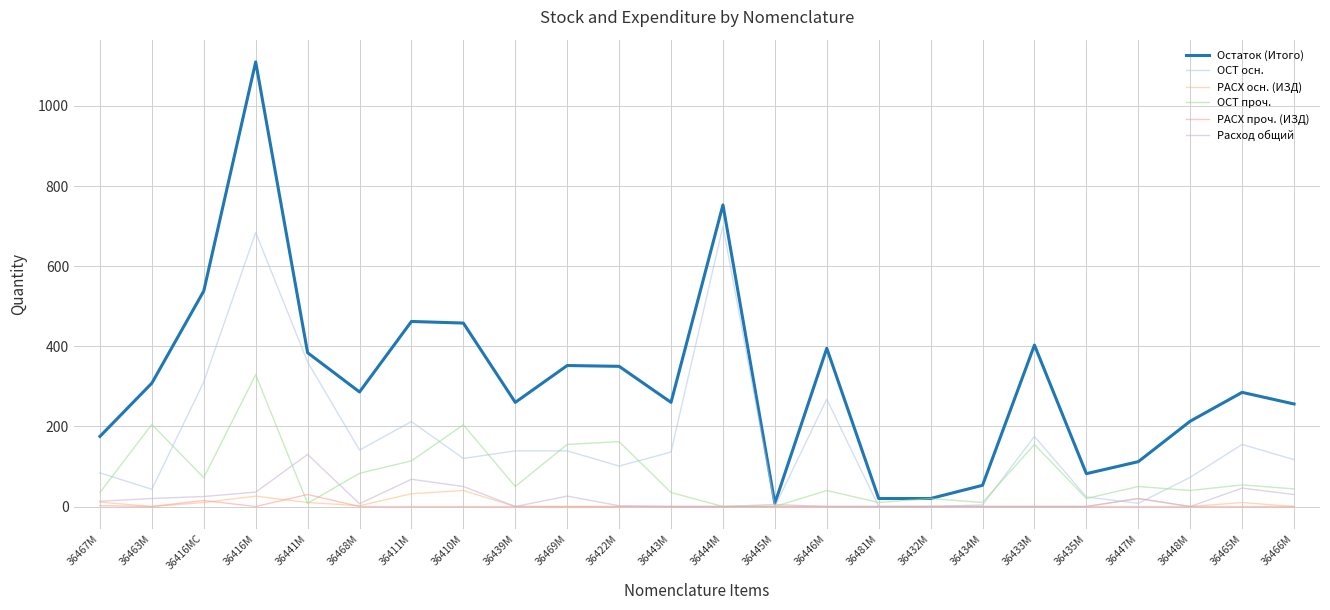

How many intersections are there between РАСХ проч. (ИЗД) and ОСТ проч.?

2